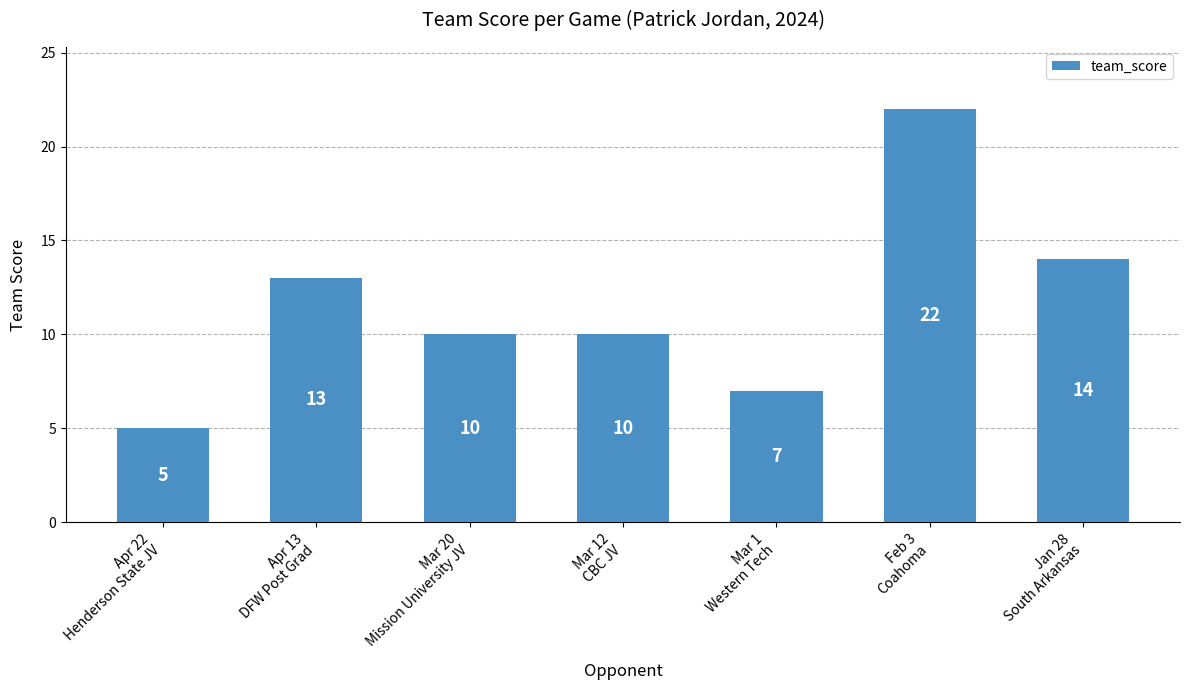

Where is the data nearest to the value 13?

Apr 13
DFW Post Grad